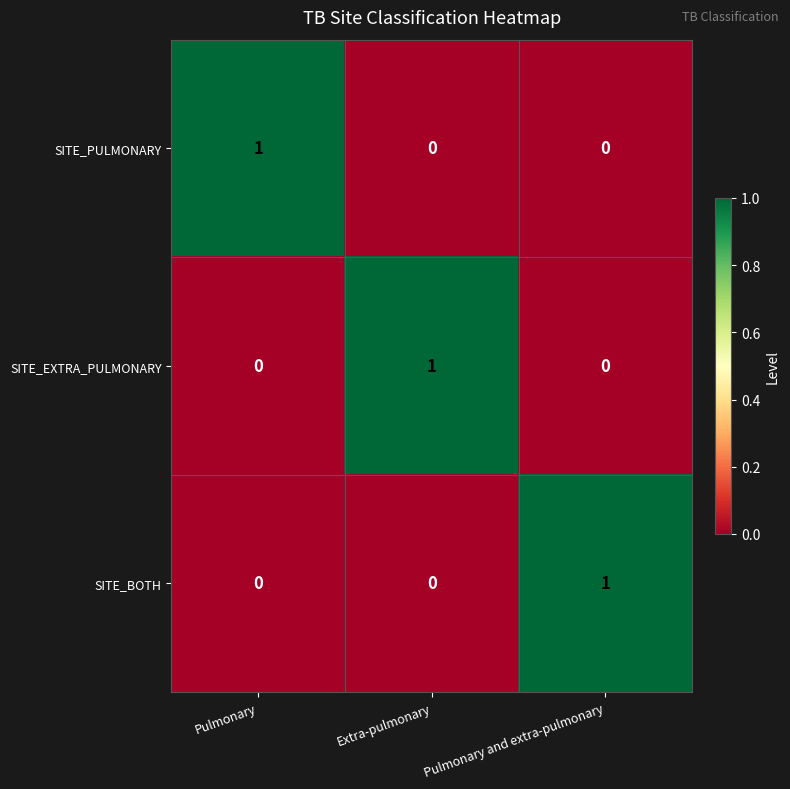

True or false: SITE_EXTRA_PULMONARY has a value of 1 at Extra-pulmonary.

True